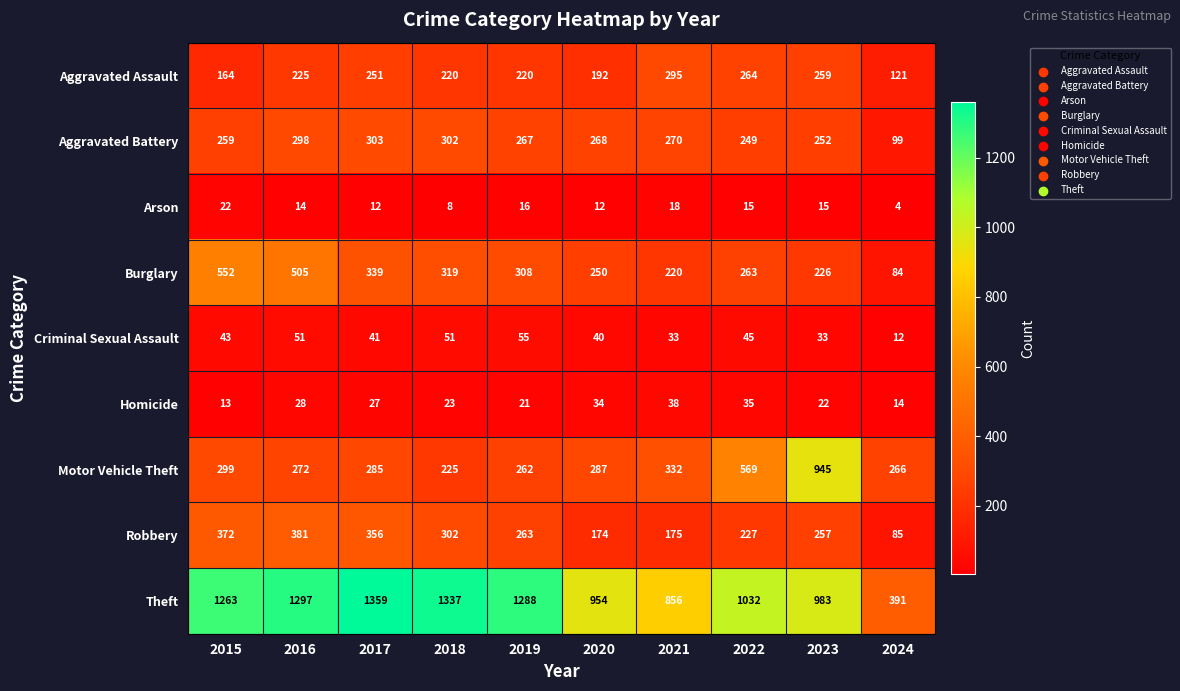

What is the difference between the maximum and minimum values in the Criminal Sexual Assault series?

43